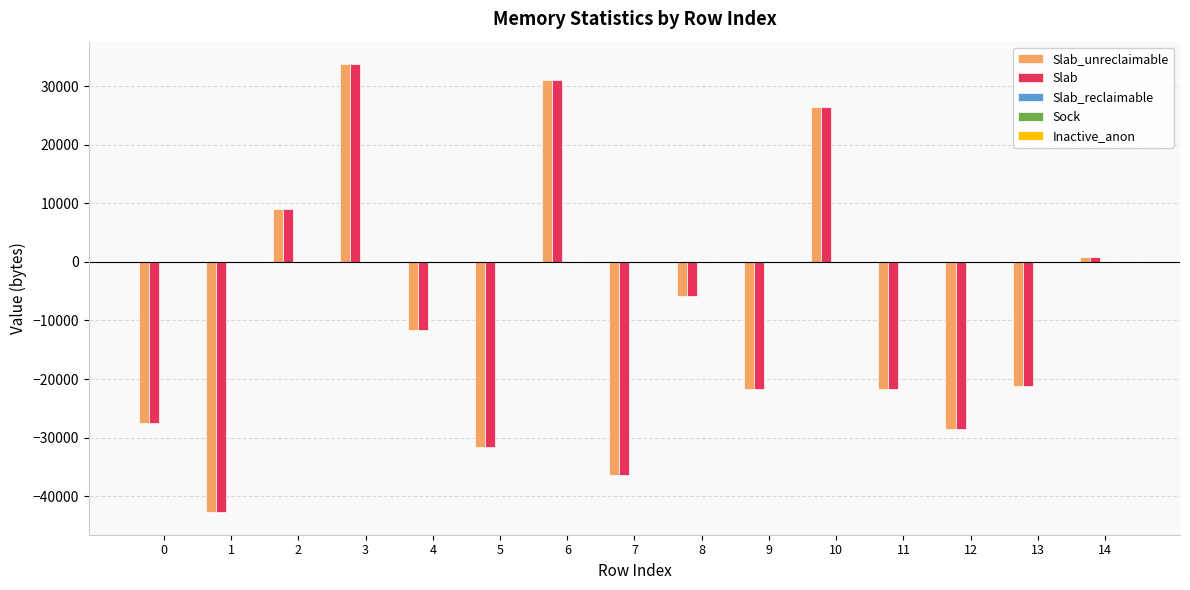

What is the minimum value for Slab?

-42768